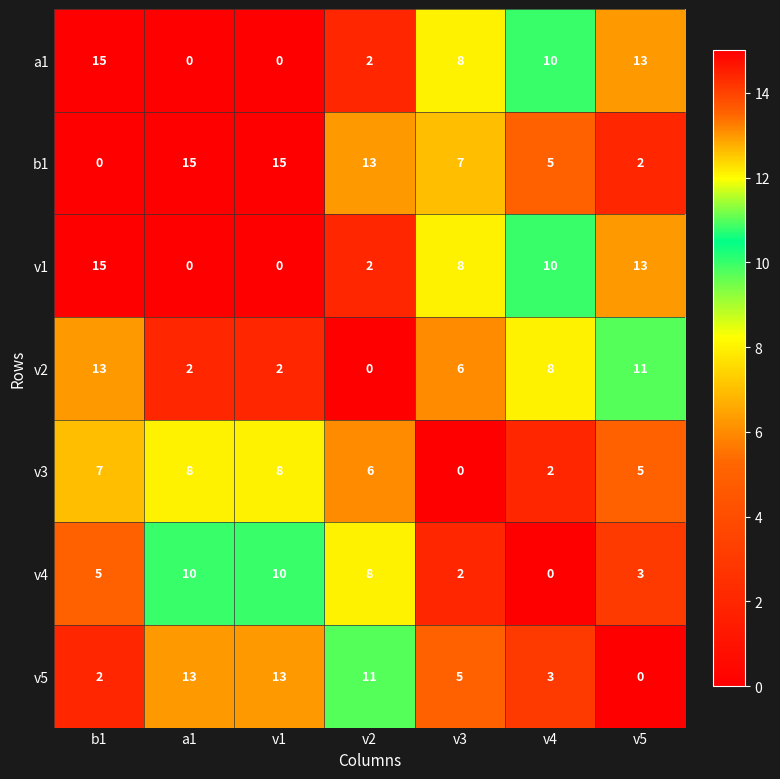

True or false: v5 has a value of 13 at a1.

True